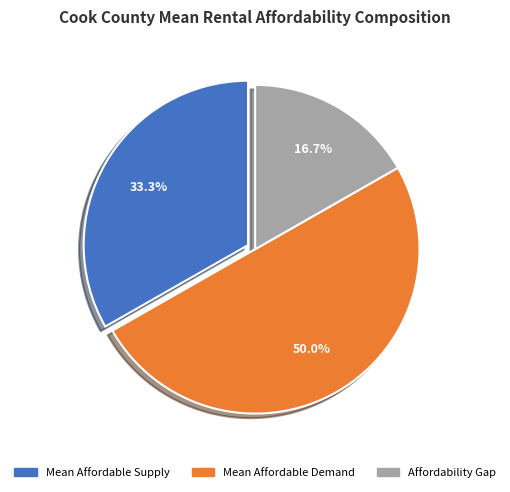

To the nearest percent, what is the average slice percentage?

33%